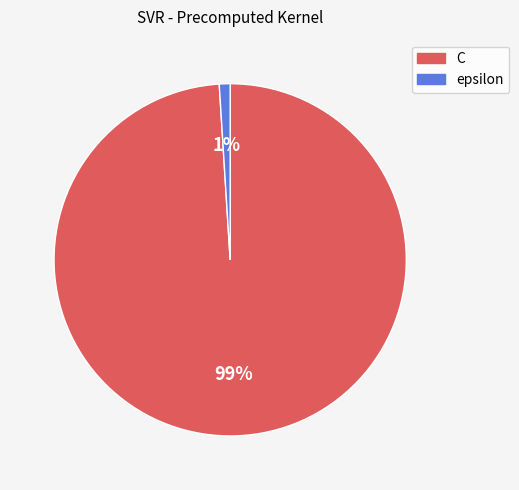

Between epsilon and C, which is larger?

C